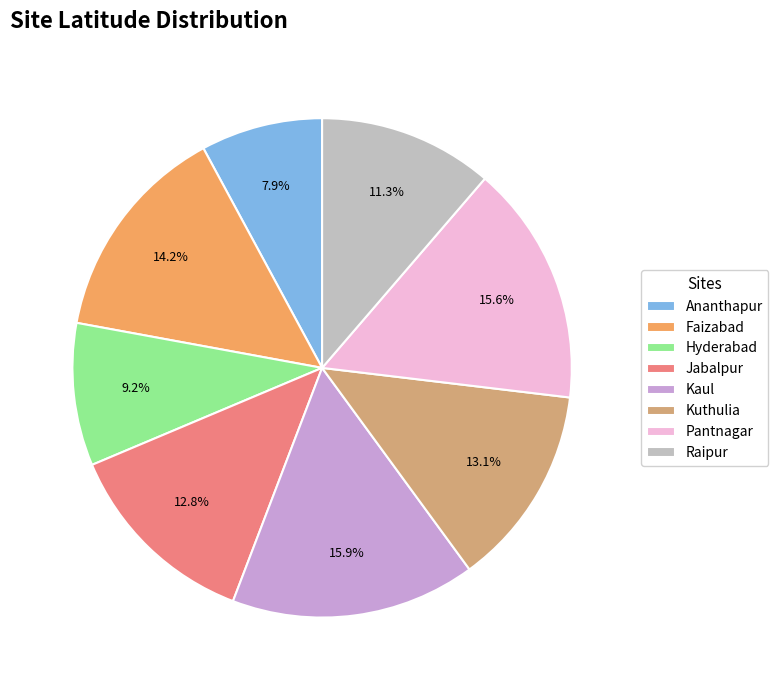

Count the number of slices in the pie.

8